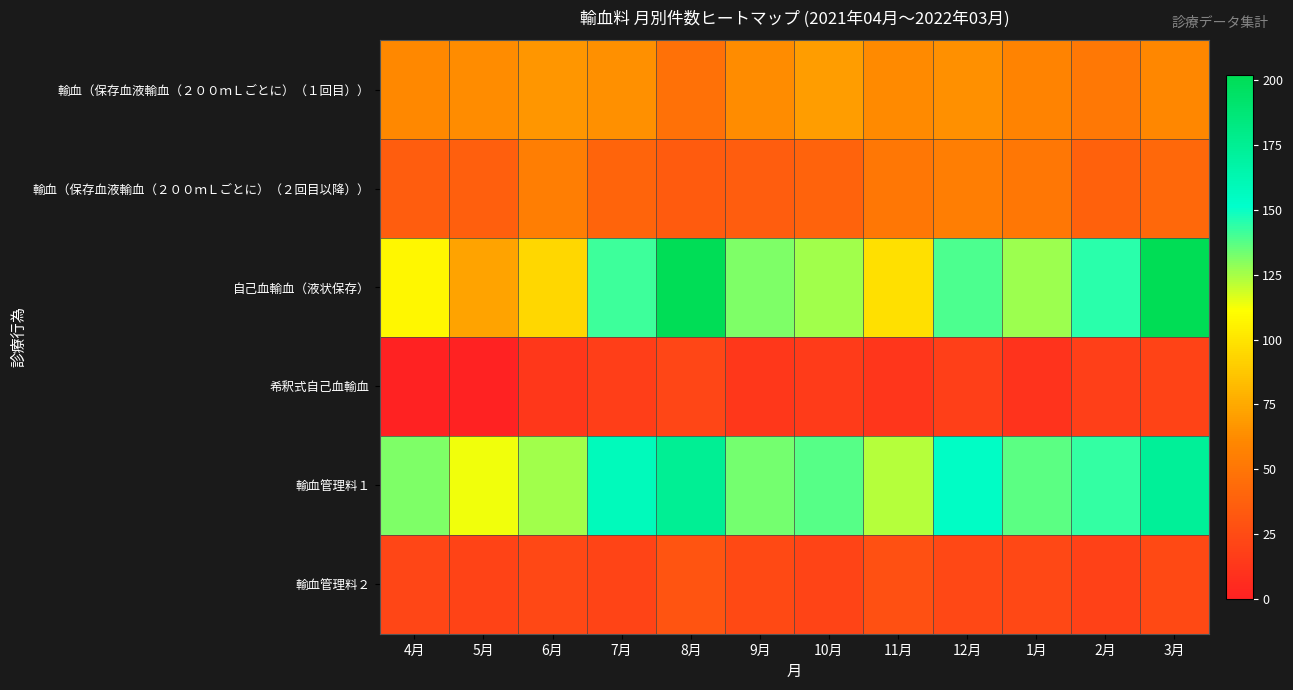

Reading left to right, transcribe all the data shown in this chart.

輸血（保存血液輸血（２００ｍＬごとに）（１回目））: 4月=61	5月=63	6月=67	7月=64	8月=48	9月=63	10月=70	11月=62	12月=64	1月=58	2月=52	3月=60
輸血（保存血液輸血（２００ｍＬごとに）（２回目以降））: 4月=36	5月=37	6月=55	7月=40	8月=34	9月=36	10月=39	11月=51	12月=55	1月=51	2月=38	3月=42
自己血輸血（液状保存）: 4月=108	5月=72	6月=94	7月=142	8月=201	9月=131	10月=126	11月=98	12月=139	1月=127	2月=145	3月=202
希釈式自己血輸血: 4月=0	5月=0	6月=13	7月=17	8月=22	9月=13	10月=15	11月=12	12月=18	1月=11	2月=18	3月=20
輸血管理料１: 4月=131	5月=113	6月=126	7月=158	8月=175	9月=133	10月=138	11月=123	12月=154	1月=137	2月=143	3月=173
輸血管理料２: 4月=22	5月=20	6月=23	7月=21	8月=30	9月=24	10月=21	11月=28	12月=23	1月=23	2月=19	3月=24